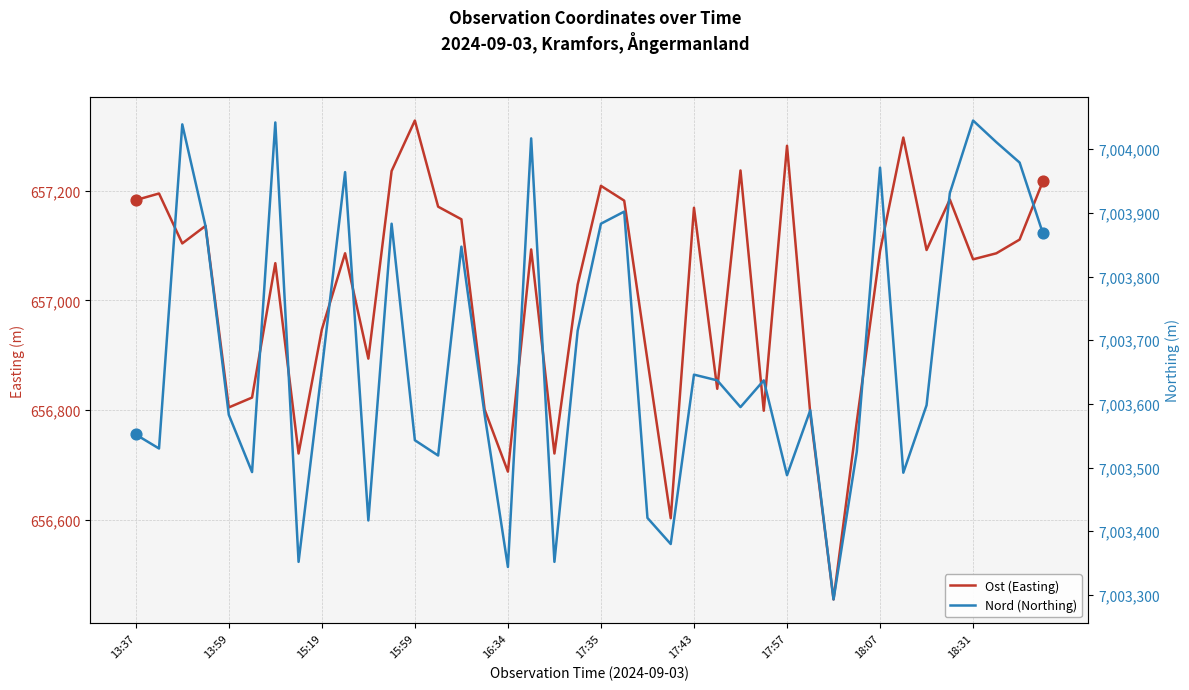

What are all the series names shown in the legend?

Ost (Easting), Nord (Northing)